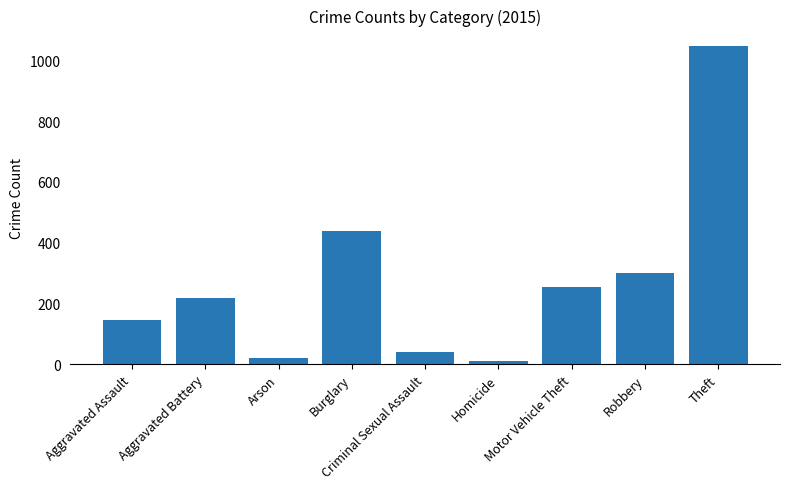

Reading left to right, what are all the values shown in this chart?

Aggravated Assault=147	Aggravated Battery=219	Arson=20	Burglary=437	Criminal Sexual Assault=39	Homicide=10	Motor Vehicle Theft=253	Robbery=301	Theft=1046